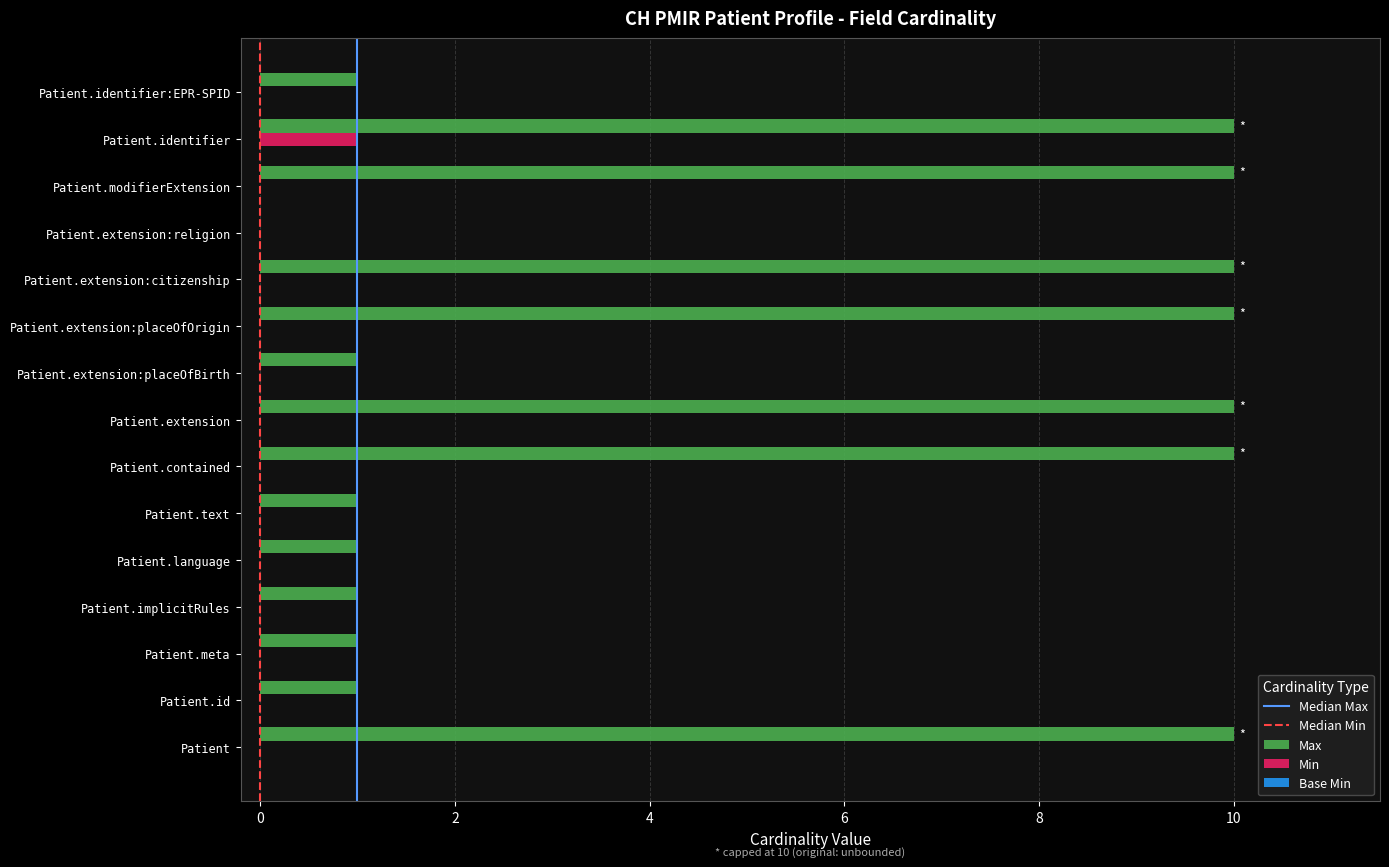

Which series has the largest range (max minus min)?

Max